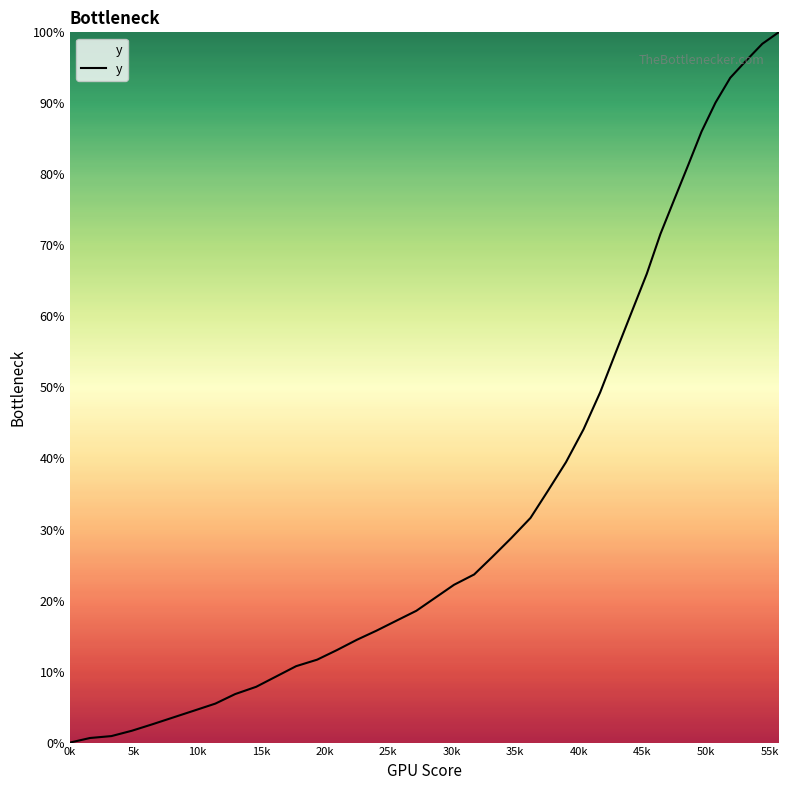

What is the difference between the maximum and minimum values?

100.0